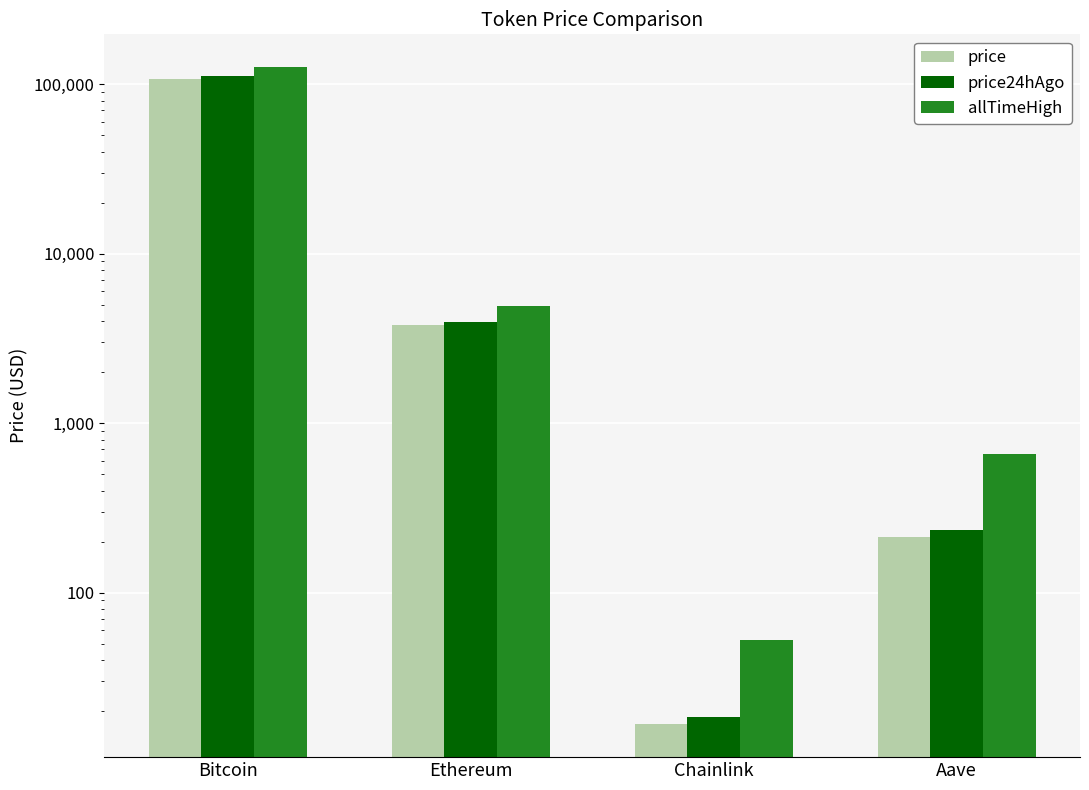

At which category does the chart reach its peak across all series?

Bitcoin